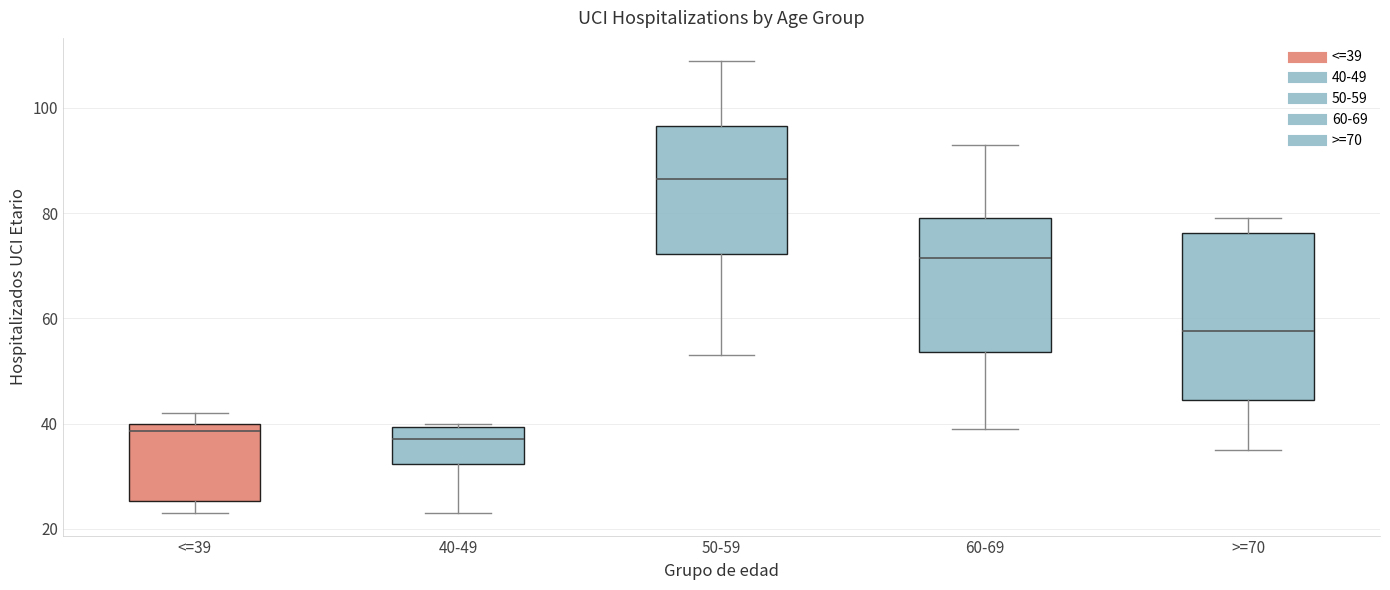

Reading left to right, transcribe this box plot: for each box, give where its median line is, the range the box spans, and where its two whiskers end, as read against the y-axis. The values are not printed on the chart, so give them approximately, as read against the axis.

<=39: median 38, box 26 to 40, whiskers 24 to 42
40-49: median 38, box 32 to 40, whiskers 24 to 40 (just above the box's upper edge)
50-59: median 86, box 72 to 96, whiskers 54 to 110
60-69: median 72, box 54 to 80, whiskers 40 to 94
>=70: median 58, box 44 to 76, whiskers 36 to 80